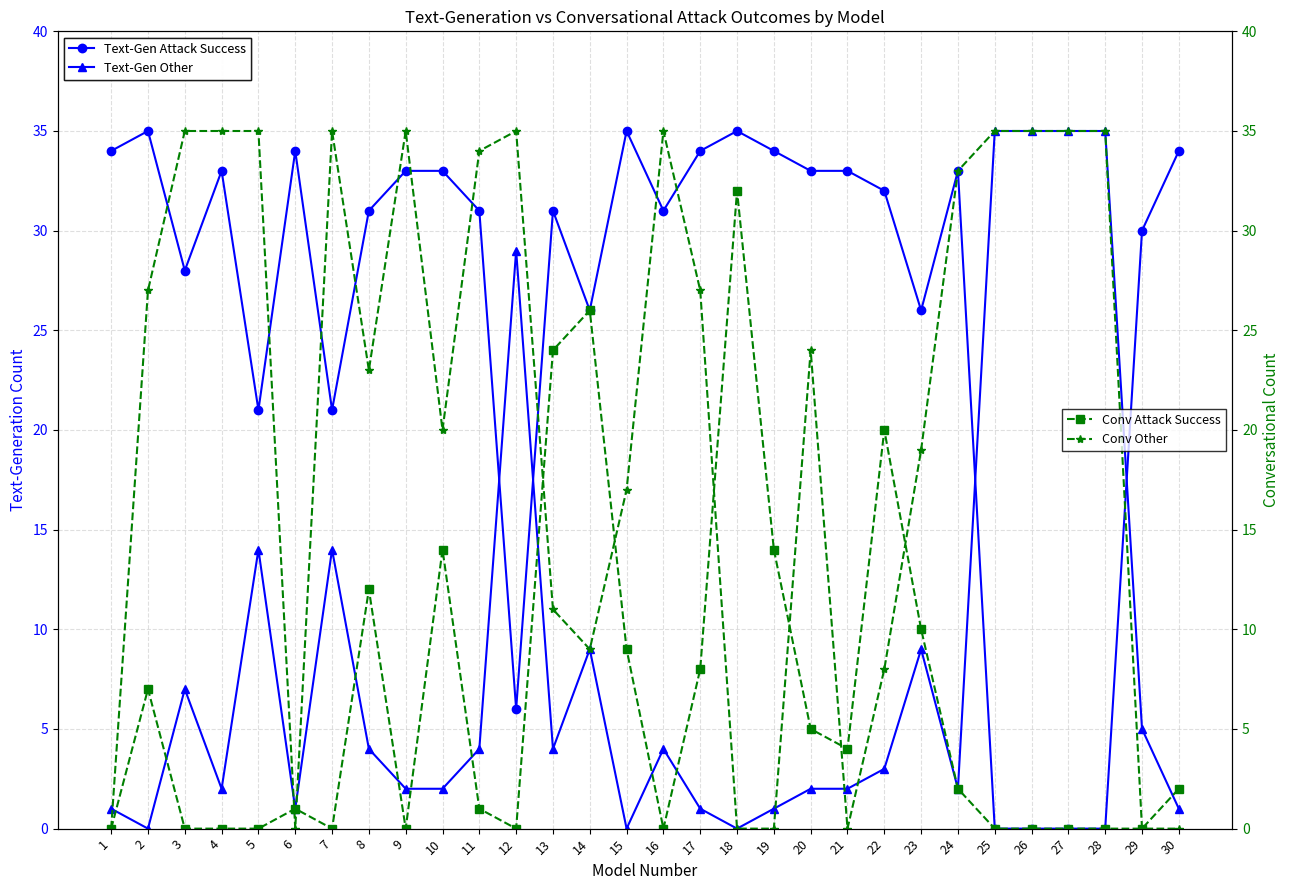

What is the value of the Conv Attack Success point at the 24th from the left?

2